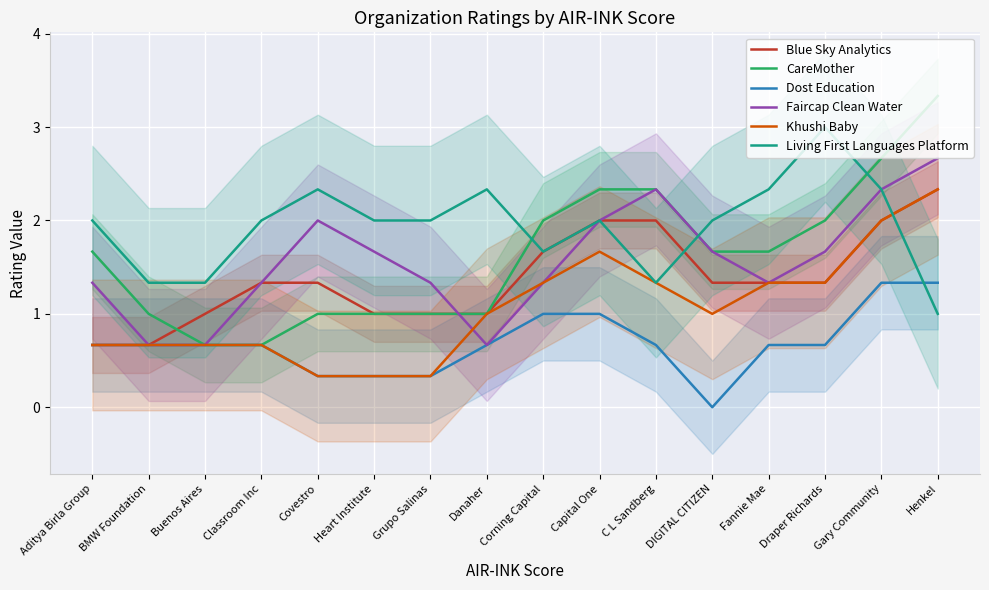

How many lines are shown in the chart?

6